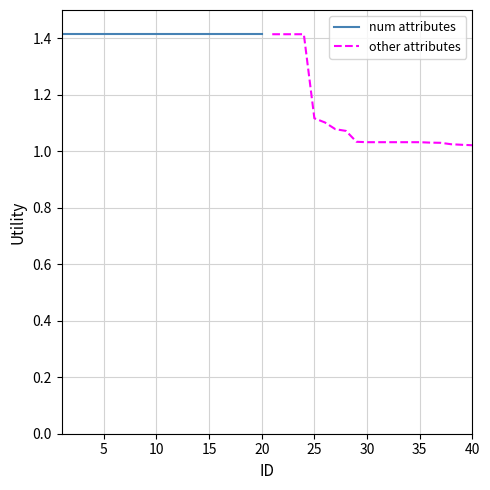

What is the total value across all series at 25?

2.5